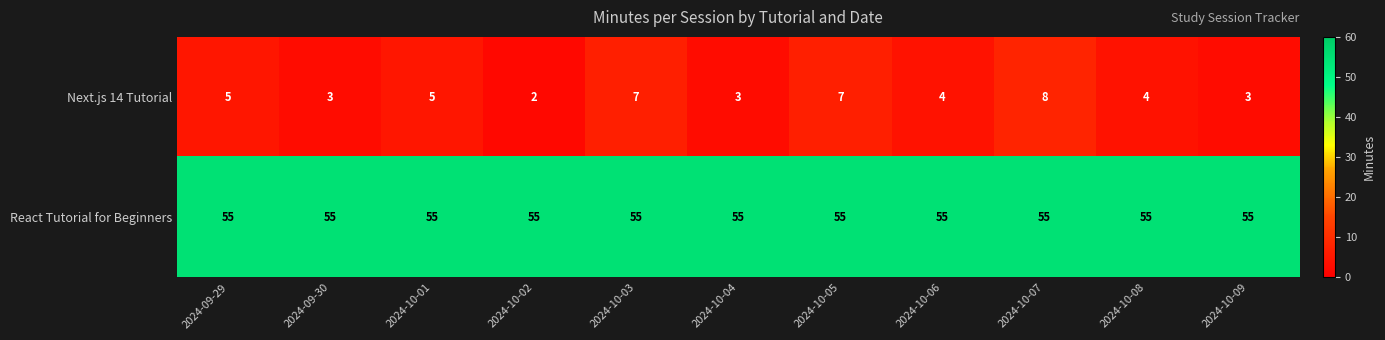

Reading right to left, extract all data points from this chart.

Next.js 14 Tutorial: 3	4	8	4	7	3	7	2	5	3	5
React Tutorial for Beginners: 55	55	55	55	55	55	55	55	55	55	55